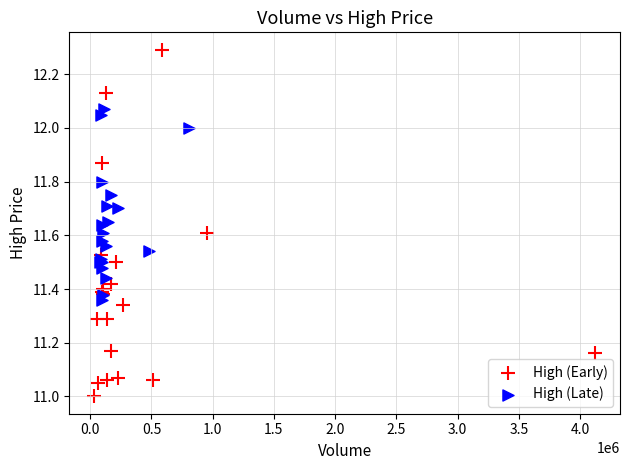

Which series reaches the minimum Y coordinate?

High (Early)